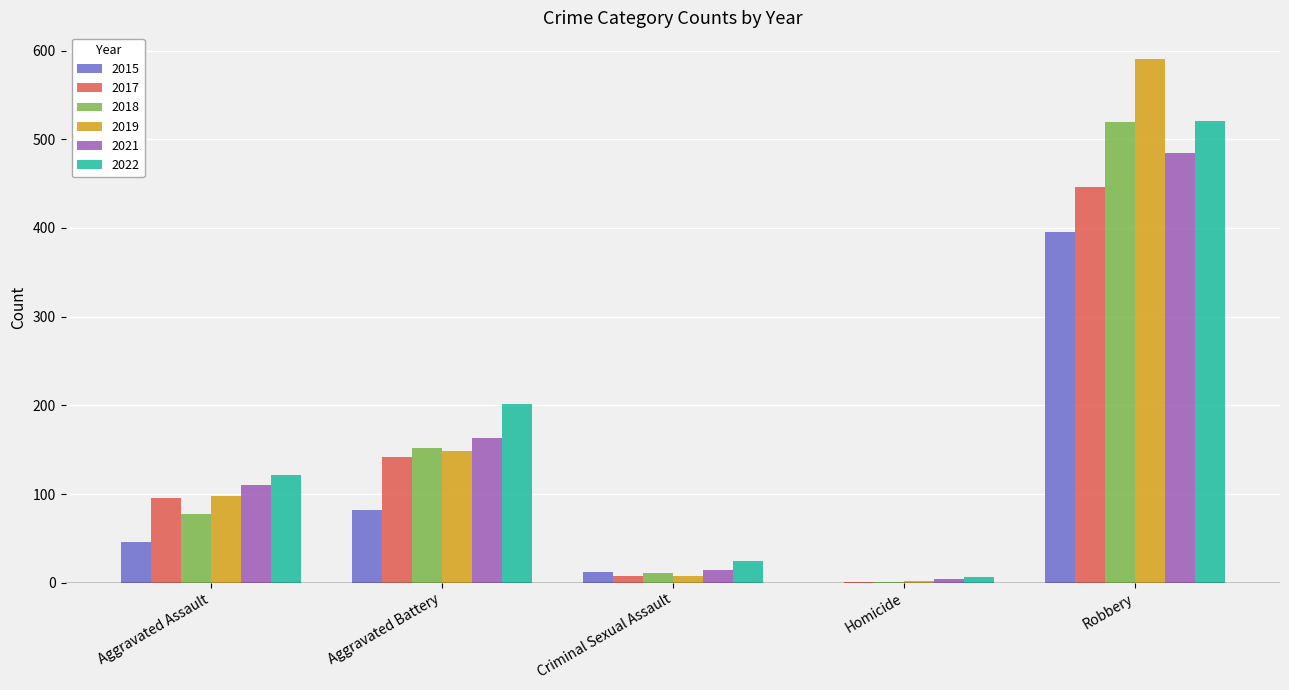

At which category is the sum across all series the highest?

Robbery